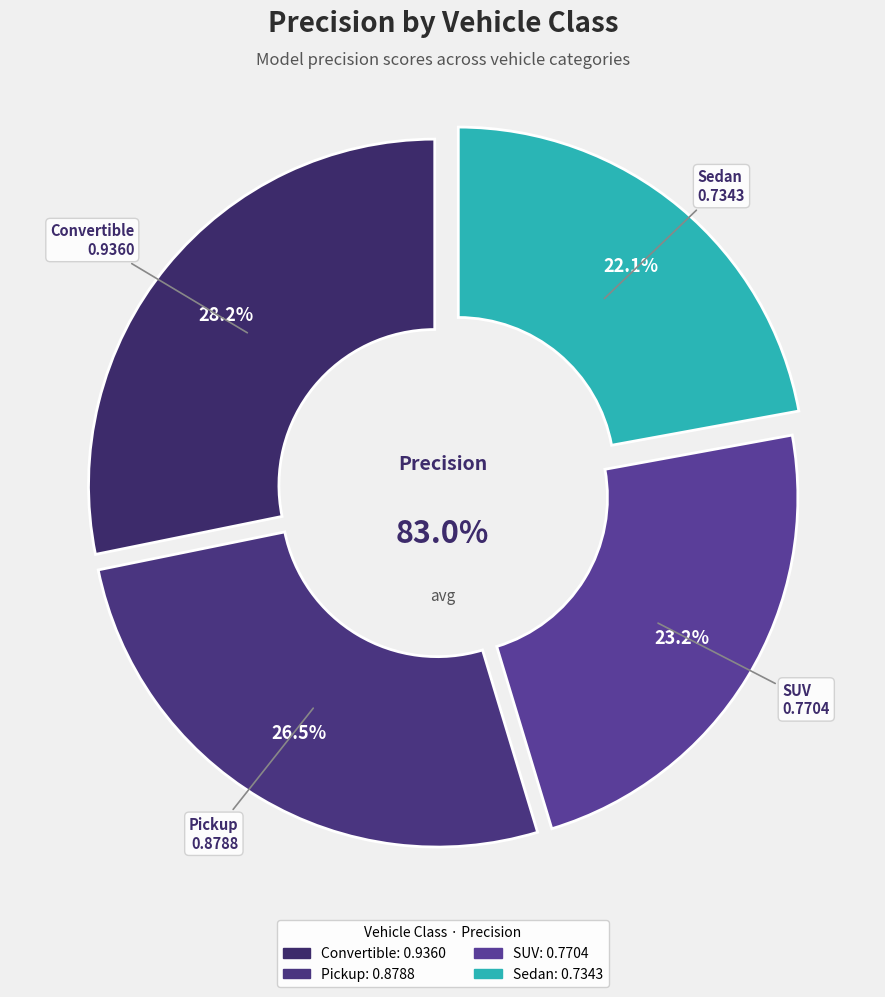

Rank the categories by value from highest to lowest.

Convertible, Pickup, SUV, Sedan